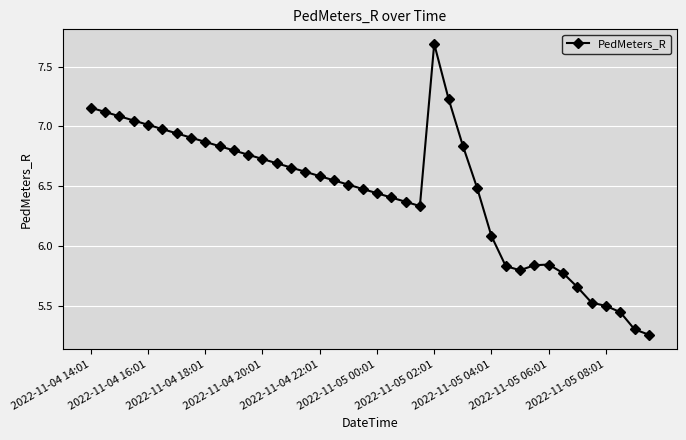

What is the greatest value displayed?

7.7